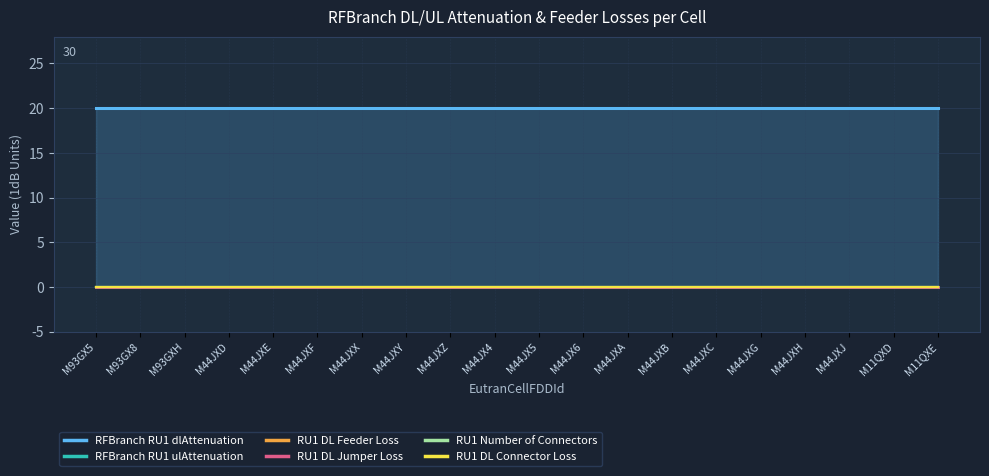

Reading right to left, transcribe all the data shown in this chart.

RFBranch RU1 dlAttenuation: M11QXE=20	M11QXD=20	M44JXJ=20	M44JXH=20	M44JXG=20	M44JXC=20	M44JXB=20	M44JXA=20	M44JX6=20	M44JX5=20	M44JX4=20	M44JXZ=20	M44JXY=20	M44JXX=20	M44JXF=20	M44JXE=20	M44JXD=20	M93GXH=20	M93GX8=20	M93GX5=20
RFBranch RU1 ulAttenuation: M11QXE=0	M11QXD=0	M44JXJ=0	M44JXH=0	M44JXG=0	M44JXC=0	M44JXB=0	M44JXA=0	M44JX6=0	M44JX5=0	M44JX4=0	M44JXZ=0	M44JXY=0	M44JXX=0	M44JXF=0	M44JXE=0	M44JXD=0	M93GXH=0	M93GX8=0	M93GX5=0
RU1 DL Feeder Loss: M11QXE=0	M11QXD=0	M44JXJ=0	M44JXH=0	M44JXG=0	M44JXC=0	M44JXB=0	M44JXA=0	M44JX6=0	M44JX5=0	M44JX4=0	M44JXZ=0	M44JXY=0	M44JXX=0	M44JXF=0	M44JXE=0	M44JXD=0	M93GXH=0	M93GX8=0	M93GX5=0
RU1 DL Jumper Loss: M11QXE=0	M11QXD=0	M44JXJ=0	M44JXH=0	M44JXG=0	M44JXC=0	M44JXB=0	M44JXA=0	M44JX6=0	M44JX5=0	M44JX4=0	M44JXZ=0	M44JXY=0	M44JXX=0	M44JXF=0	M44JXE=0	M44JXD=0	M93GXH=0	M93GX8=0	M93GX5=0
RU1 Number of Connectors: M11QXE=0	M11QXD=0	M44JXJ=0	M44JXH=0	M44JXG=0	M44JXC=0	M44JXB=0	M44JXA=0	M44JX6=0	M44JX5=0	M44JX4=0	M44JXZ=0	M44JXY=0	M44JXX=0	M44JXF=0	M44JXE=0	M44JXD=0	M93GXH=0	M93GX8=0	M93GX5=0
RU1 DL Connector Loss: M11QXE=0	M11QXD=0	M44JXJ=0	M44JXH=0	M44JXG=0	M44JXC=0	M44JXB=0	M44JXA=0	M44JX6=0	M44JX5=0	M44JX4=0	M44JXZ=0	M44JXY=0	M44JXX=0	M44JXF=0	M44JXE=0	M44JXD=0	M93GXH=0	M93GX8=0	M93GX5=0